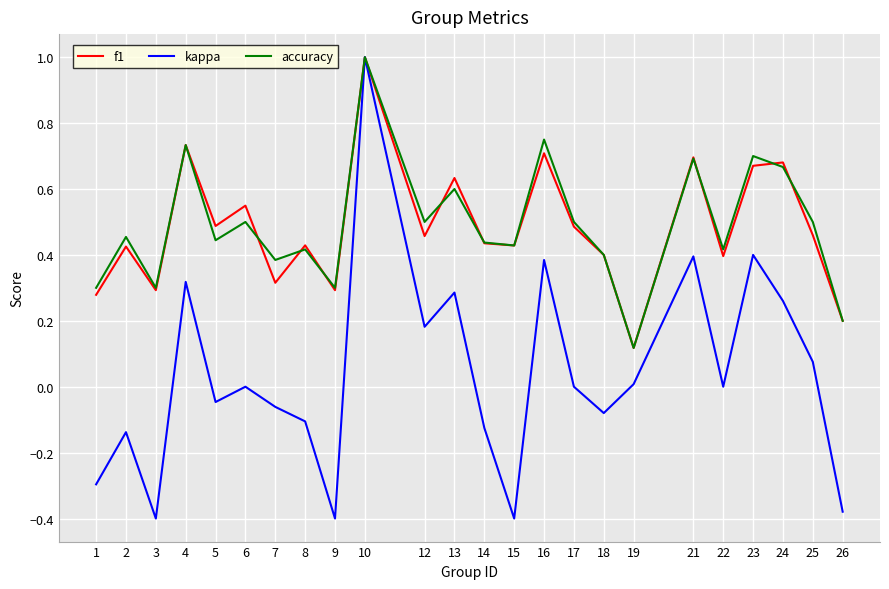

What are all the series names shown in the legend?

f1, kappa, accuracy